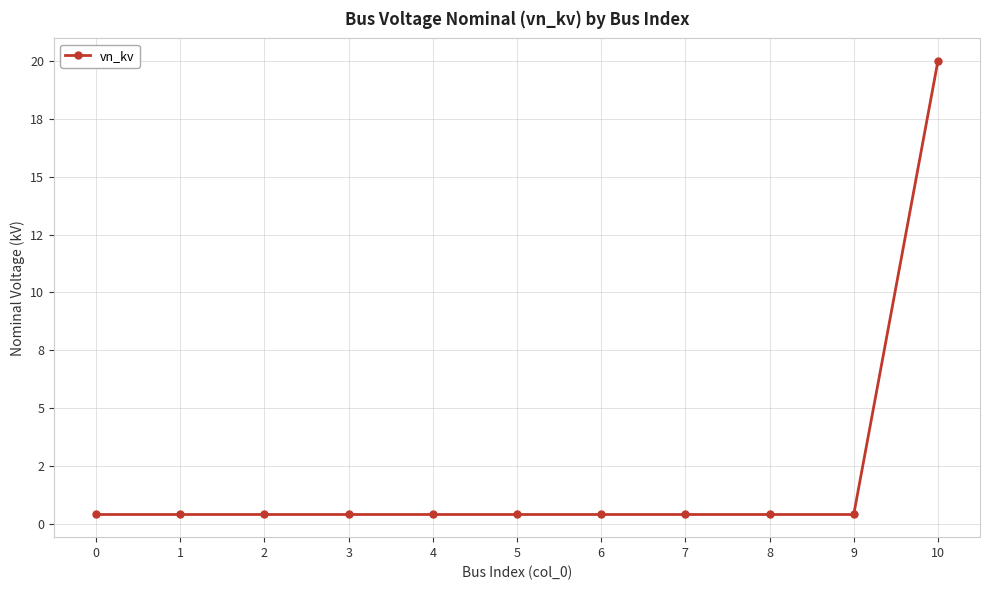

Is this an area chart (filled region under the line)?

No